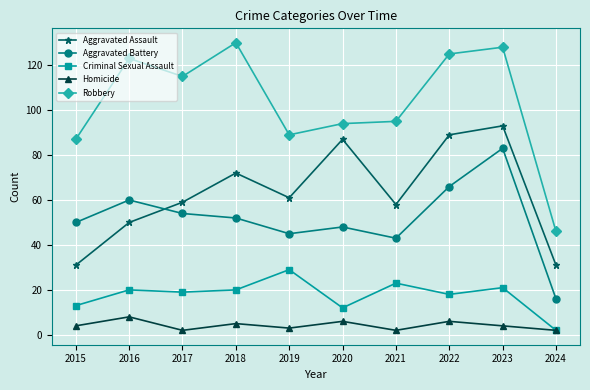

The value of Robbery at 2020 is 94. True or false?

True